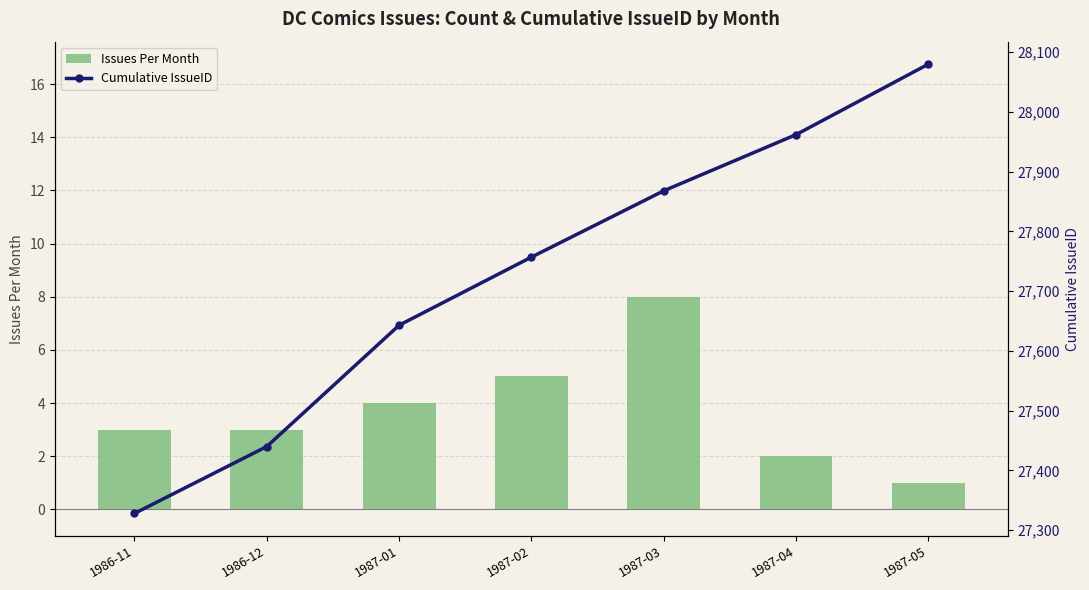

What is the label of the 1st bar from the left?

1986-11